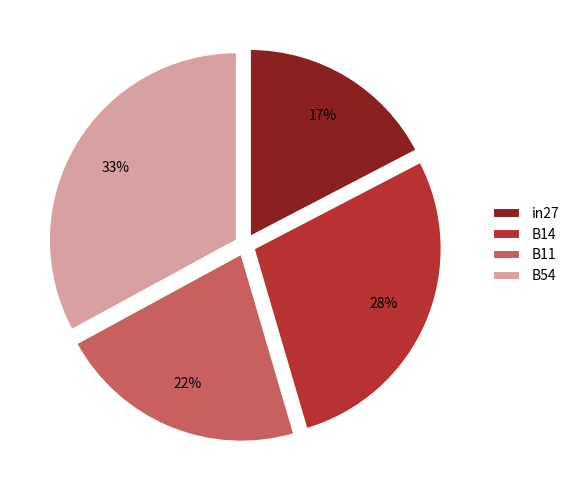

To the nearest percent, what is the difference between the in27 and B54 slice percentages?

16%